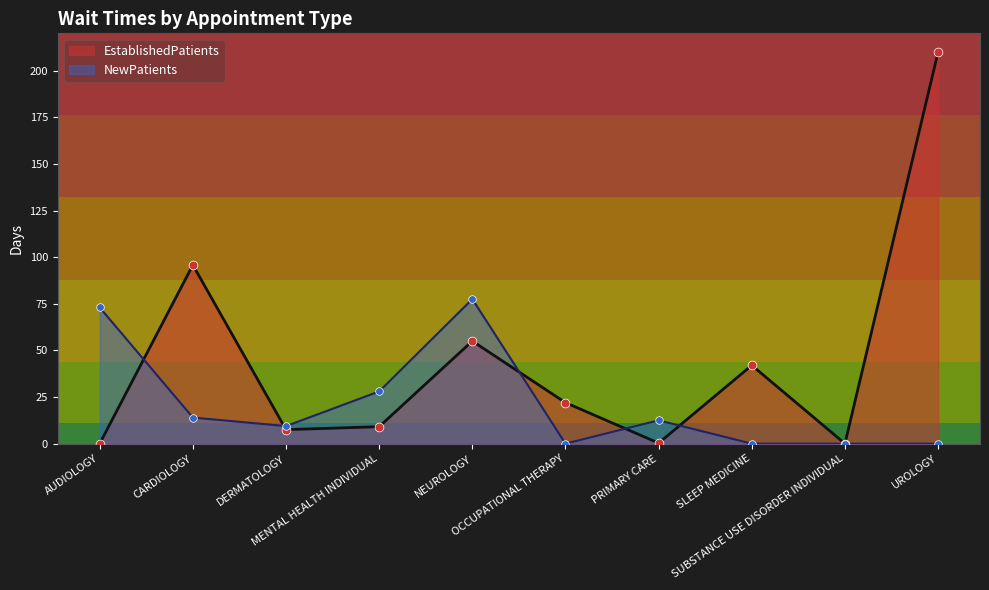

What is the total value across all series at CARDIOLOGY?

109.8